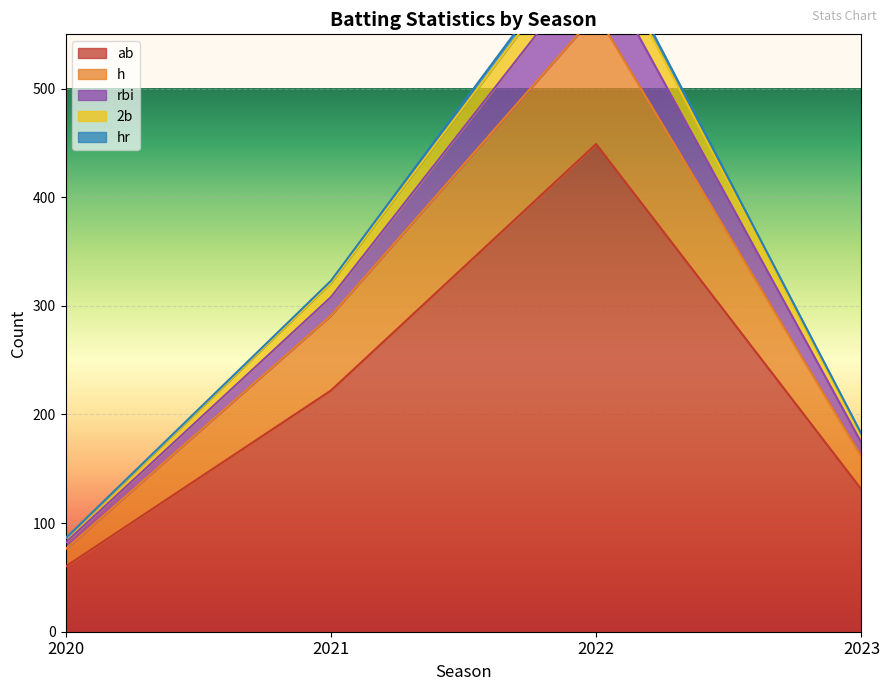

What is the value of the h point at the 4th from the left?

161